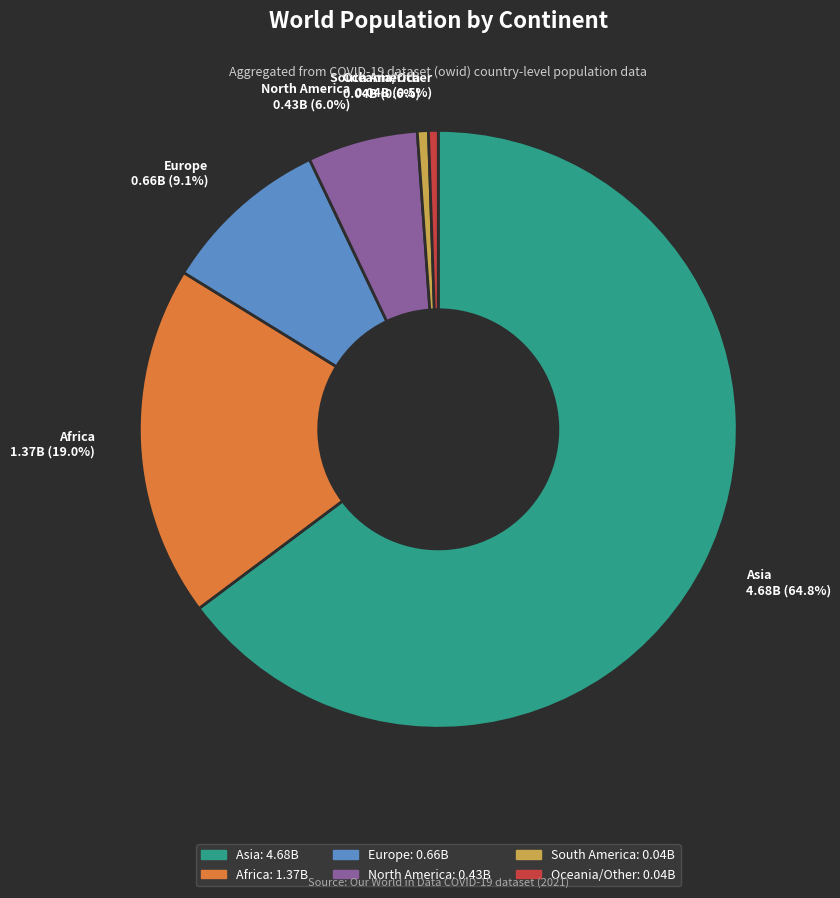

Which category has the biggest portion of the pie?

Asia